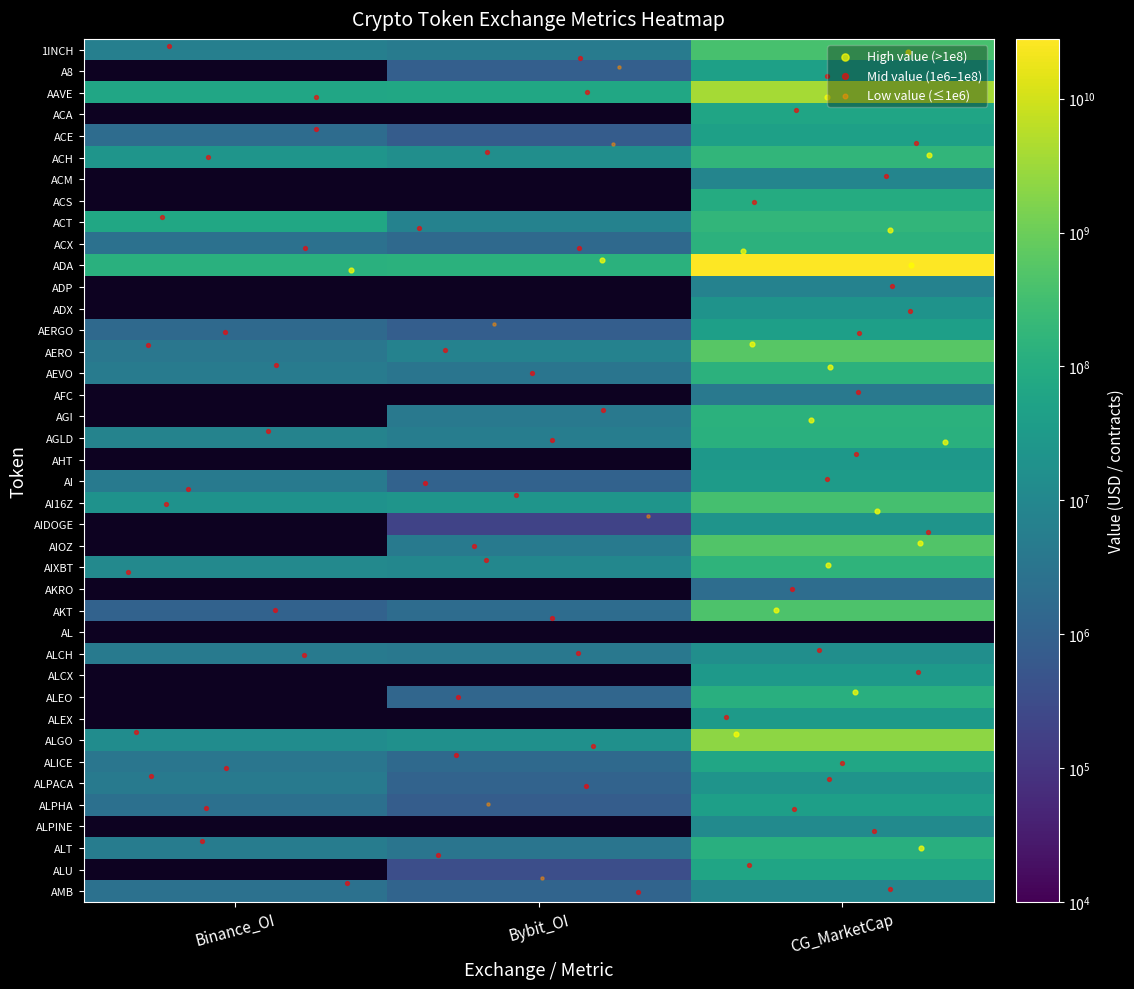

At which label is Bybit_OI closest to 67312995?

AAVE